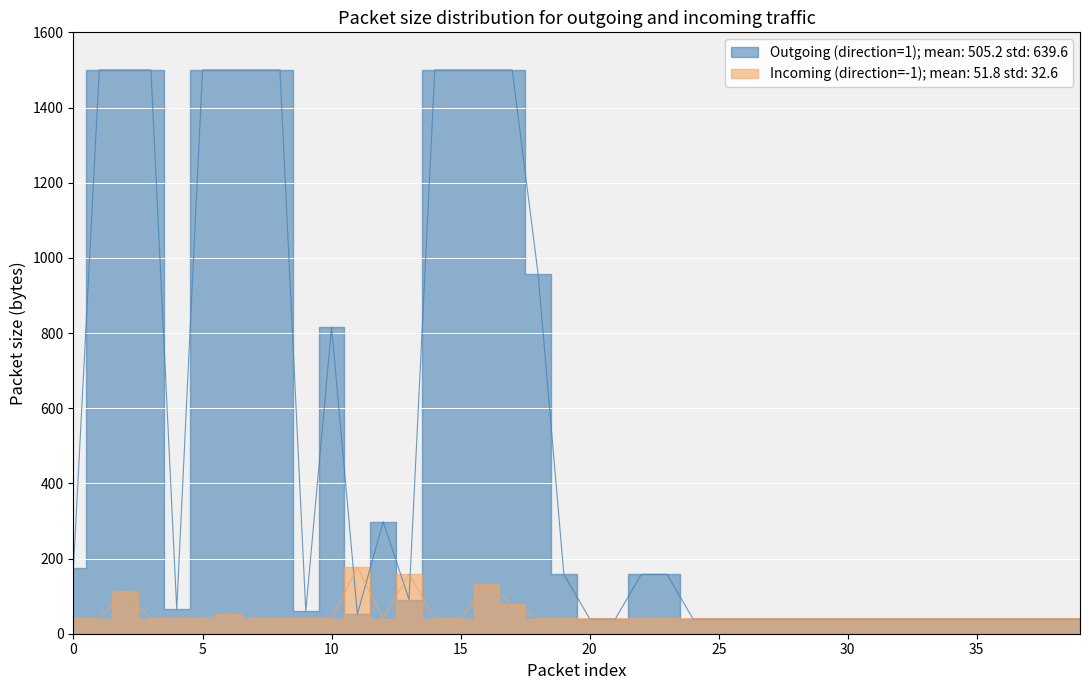

Reading right to left, what are all the values shown in this chart?

Outgoing (direction=1) size: 39=40	38=40	37=40	36=40	35=40	34=40	33=40	32=40	31=40	30=40	29=40	28=40	27=40	26=40	25=40	24=40	23=158	22=158	21=40	20=40	19=158	18=958	17=1500	16=1500	15=1500	14=1500	13=91	12=298	11=52	10=816	9=60	8=1500	7=1500	6=1500	5=1500	4=65	3=1500	2=1500	1=1500	0=176
Incoming (direction=-1) size: 39=40	38=40	37=40	36=40	35=40	34=40	33=40	32=40	31=40	30=40	29=40	28=40	27=40	26=40	25=40	24=40	23=40	22=40	21=40	20=40	19=40	18=40	17=78	16=132	15=40	14=40	13=158	12=40	11=177	10=40	9=40	8=40	7=40	6=52	5=40	4=40	3=40	2=113	1=40	0=40